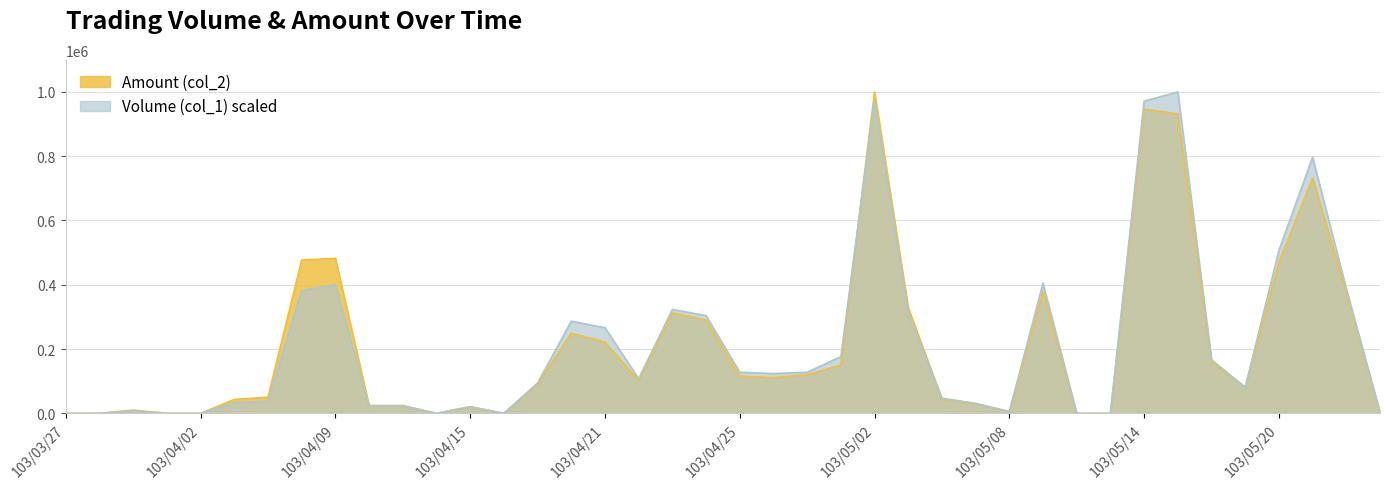

Between 103/04/25 and 103/05/06, which series saw the biggest shift?

Volume (col_1)